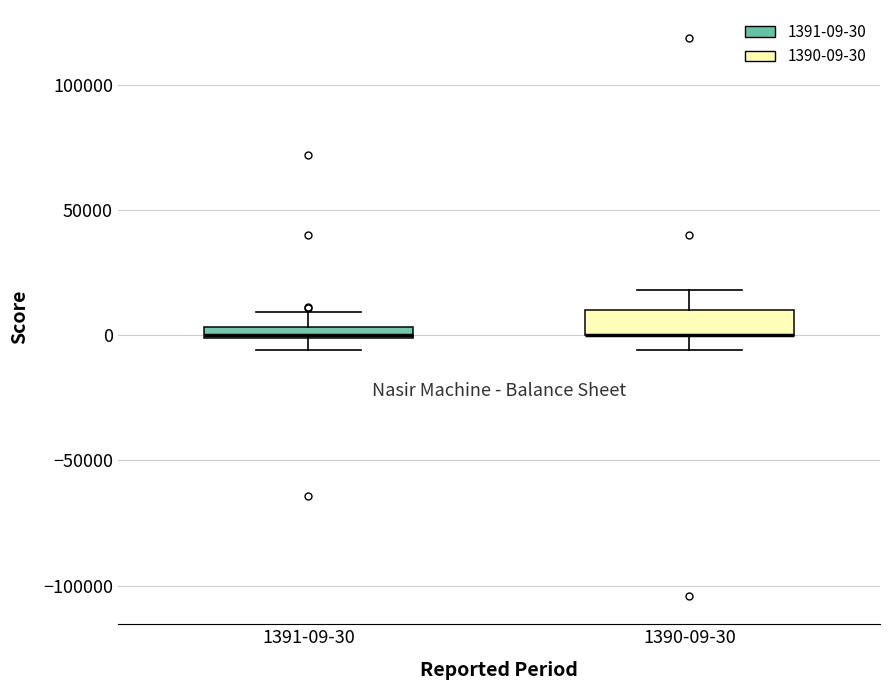

Where is the upper edge of the box for 1391-09-30 on the y-axis? The values are not printed on the chart, so give them approximately, as read against the axis.

5000